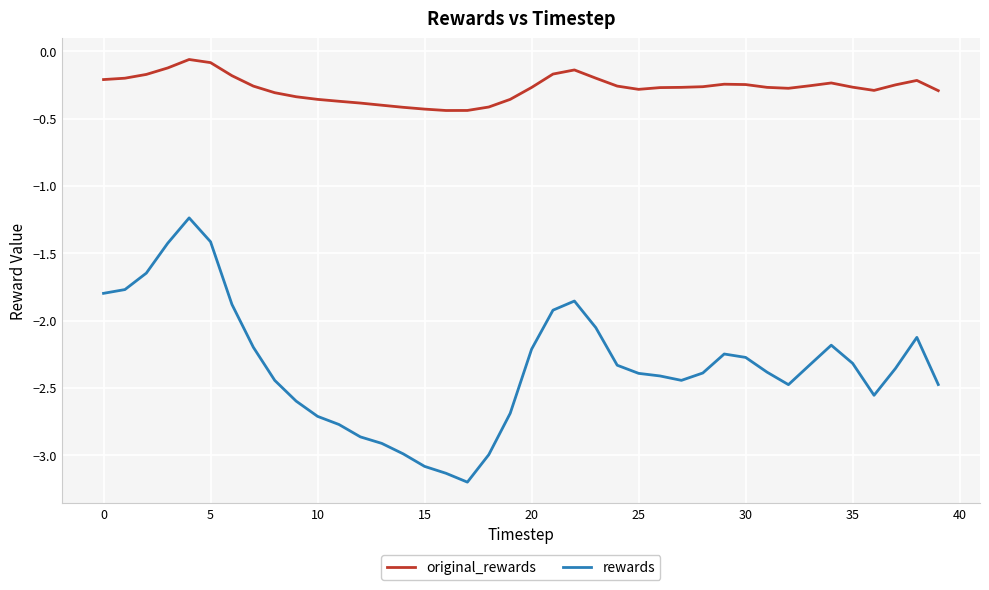

What is the difference between the maximum and minimum values in the original_rewards series?

0.4